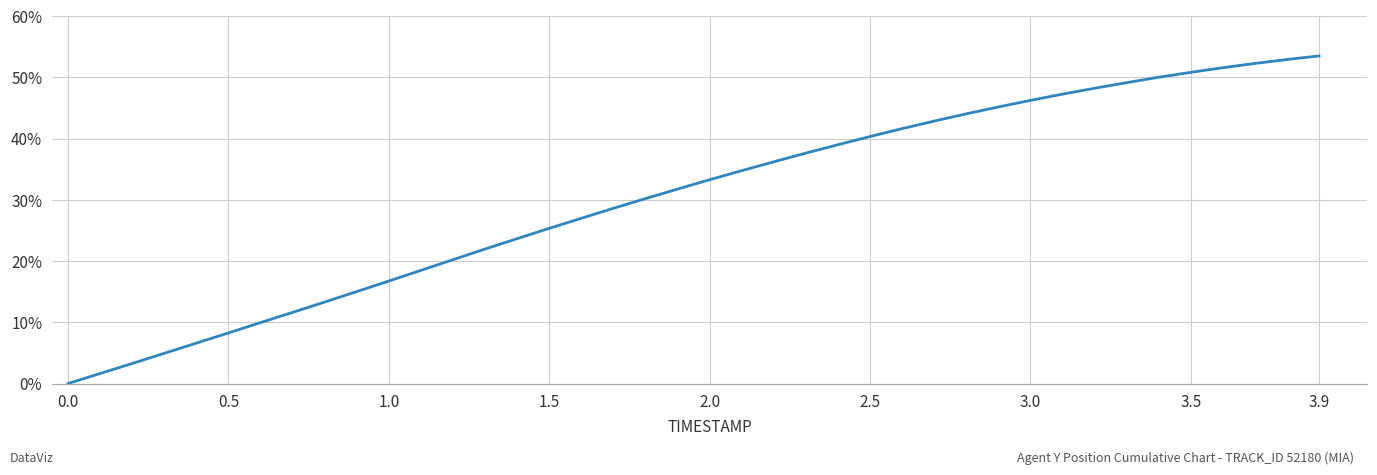

What is the difference between the maximum and minimum values?

53.5